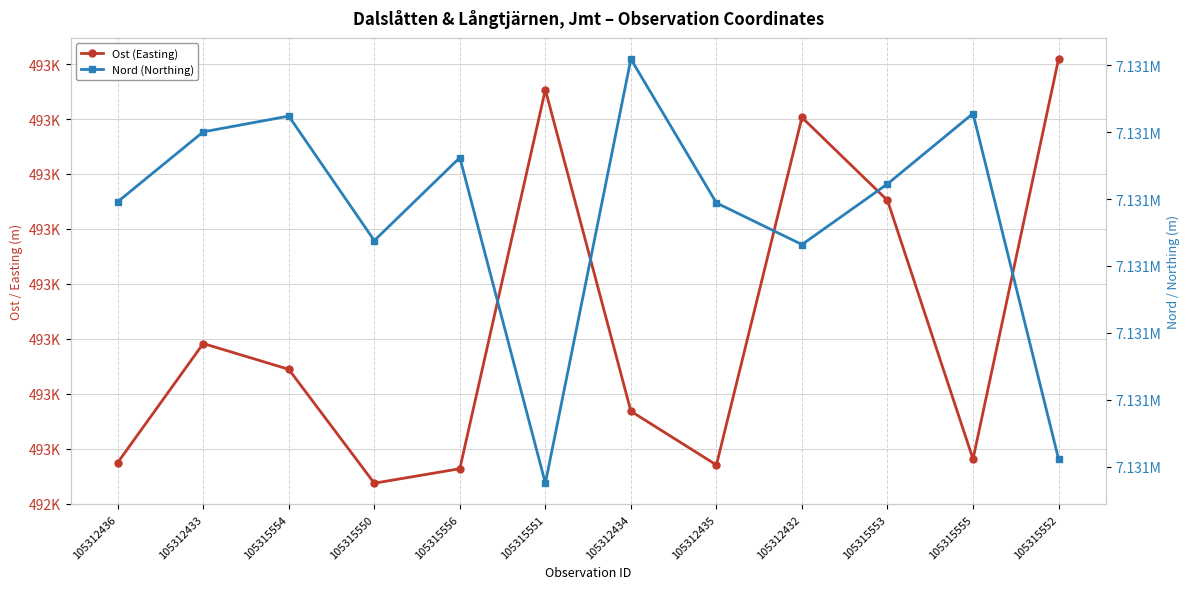

What is the label of the 12th point from the right?

105312436